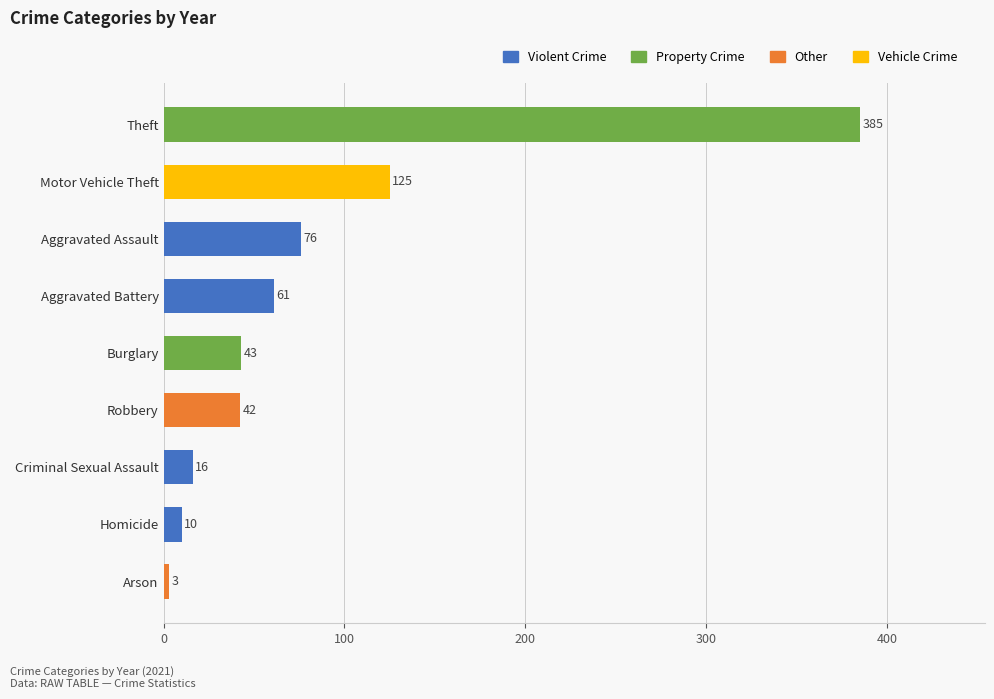

What is the minimum value shown in the chart?

3